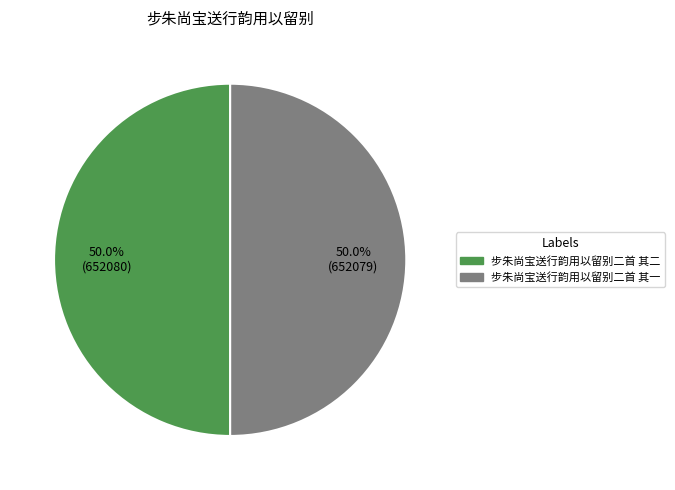

To the nearest percent, what portion does 步朱尚宝送行韵用以留别二首 其一 represent?

50%